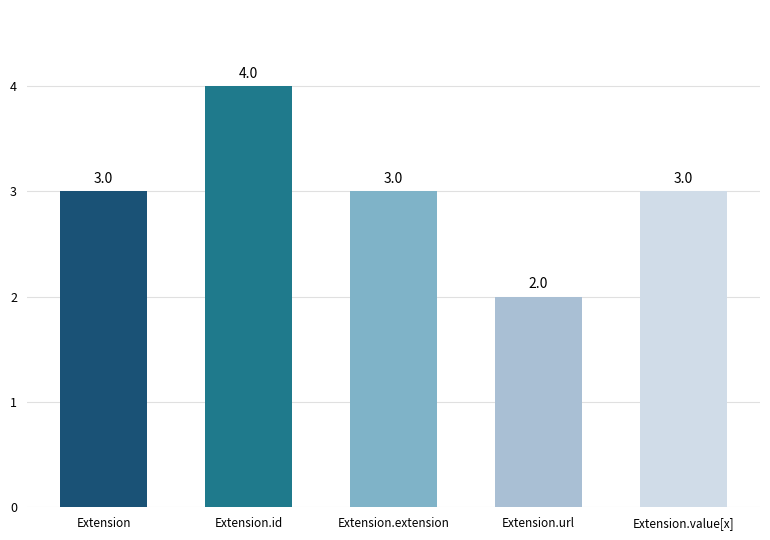

At which category does the chart reach its peak across all series?

Extension.id